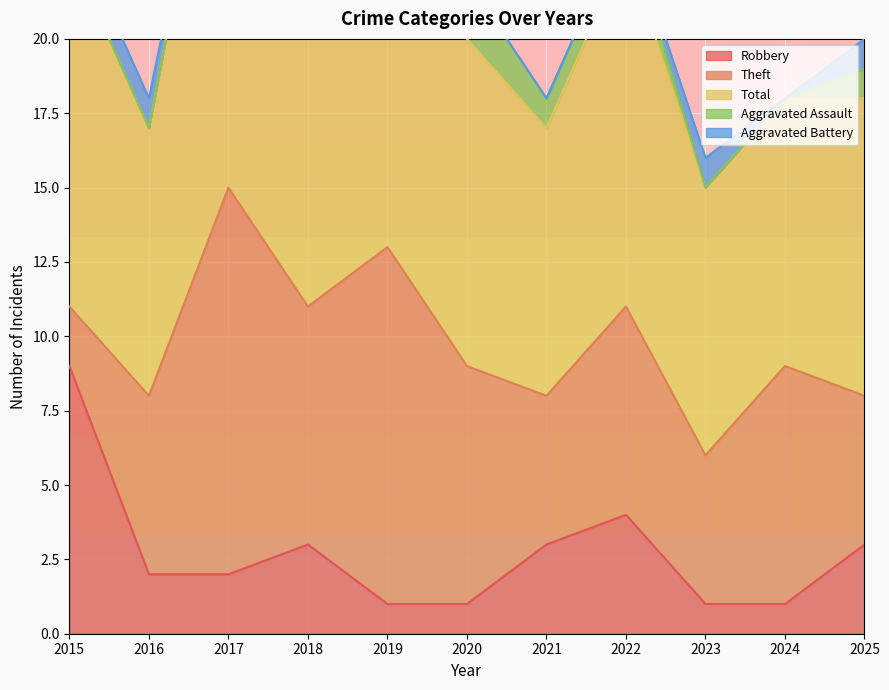

Rank the series at 2019 from highest to lowest value.

Total, Theft, Robbery, Aggravated Assault, Aggravated Battery